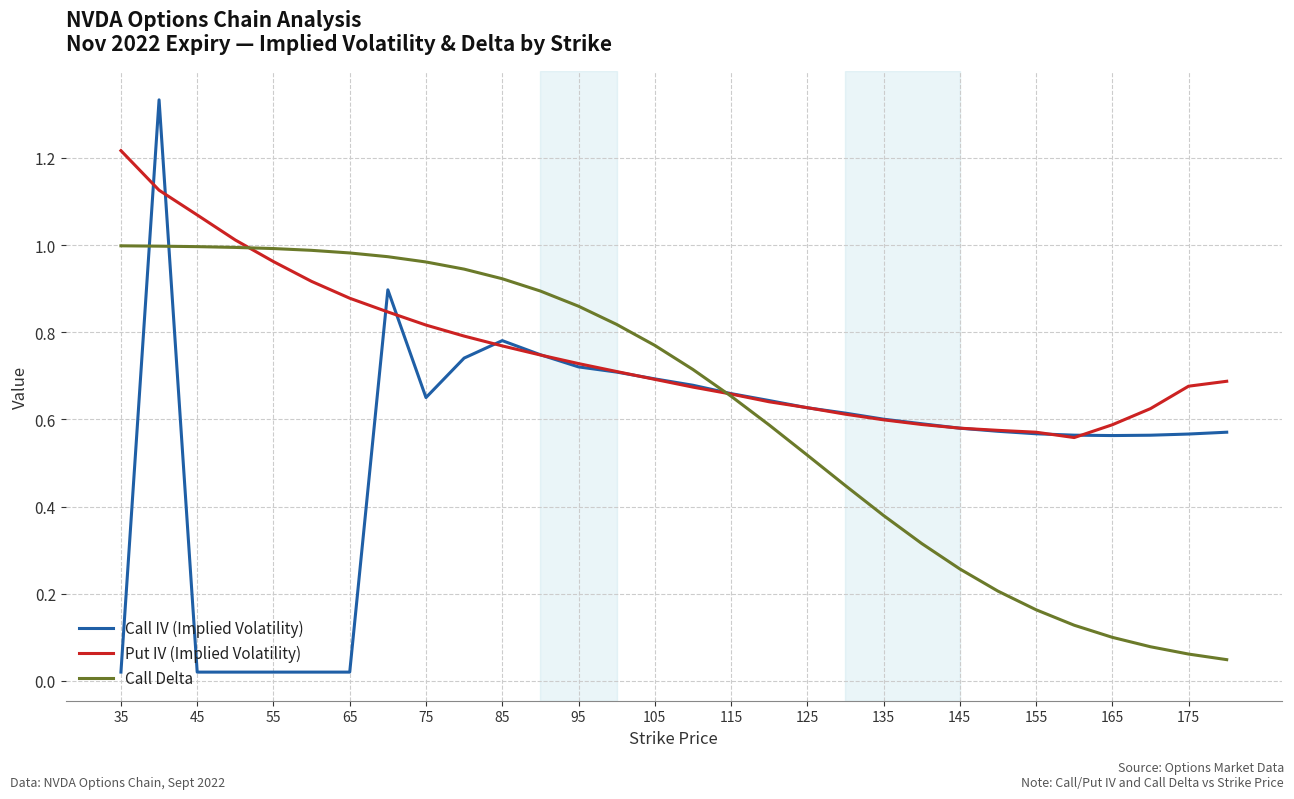

Which series has the widest spread of values?

Call IV (Implied Volatility)